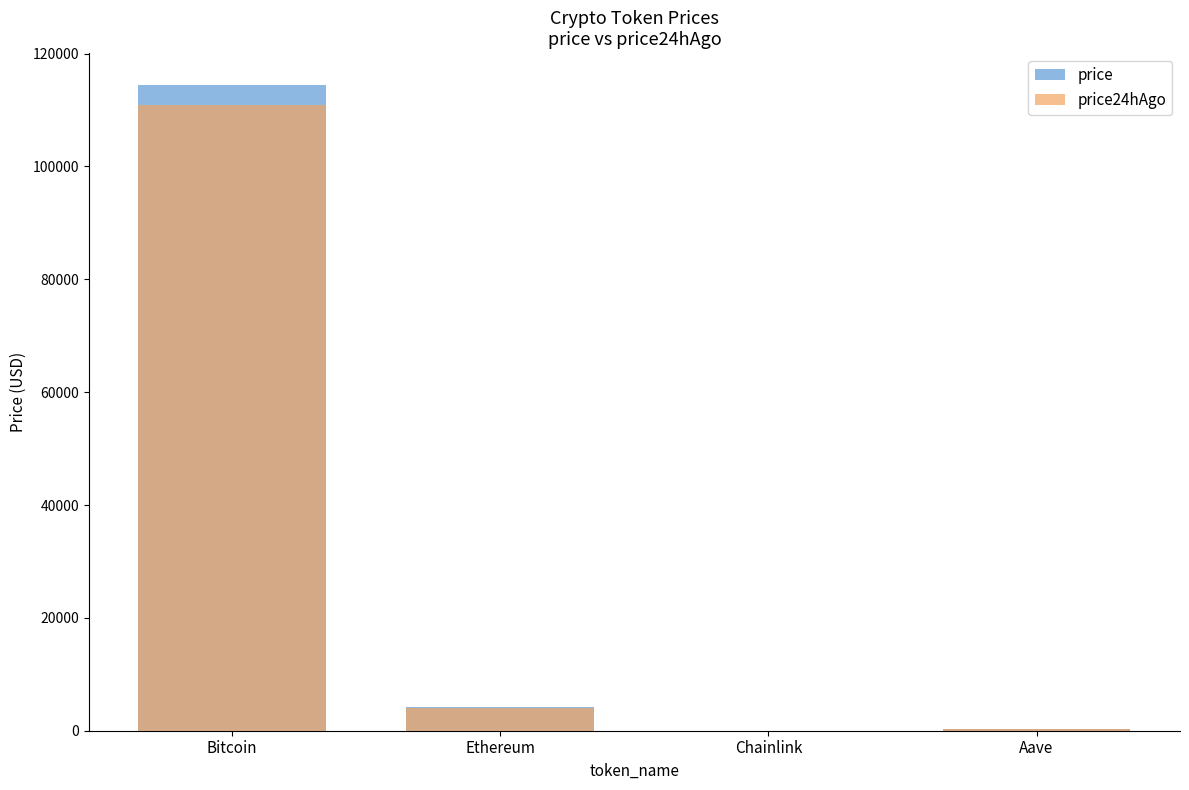

What is the approximate value of price at Bitcoin?

114360.0